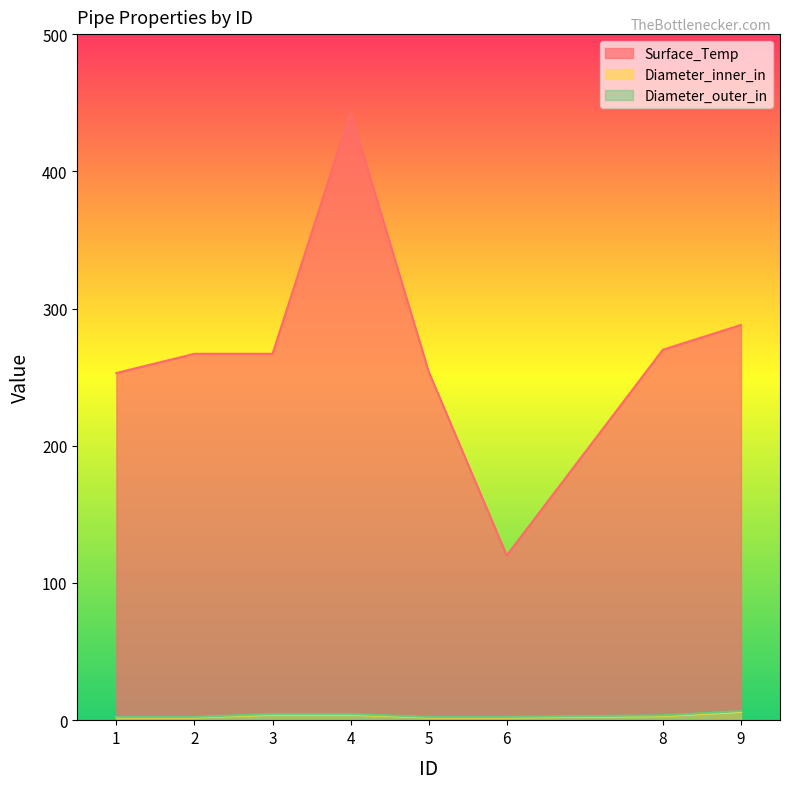

Which series has the widest spread of values?

Surface_Temp